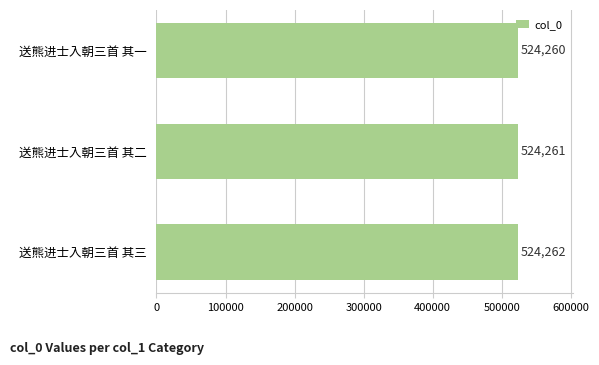

What position from the top is 送熊进士入朝三首 其二?

2